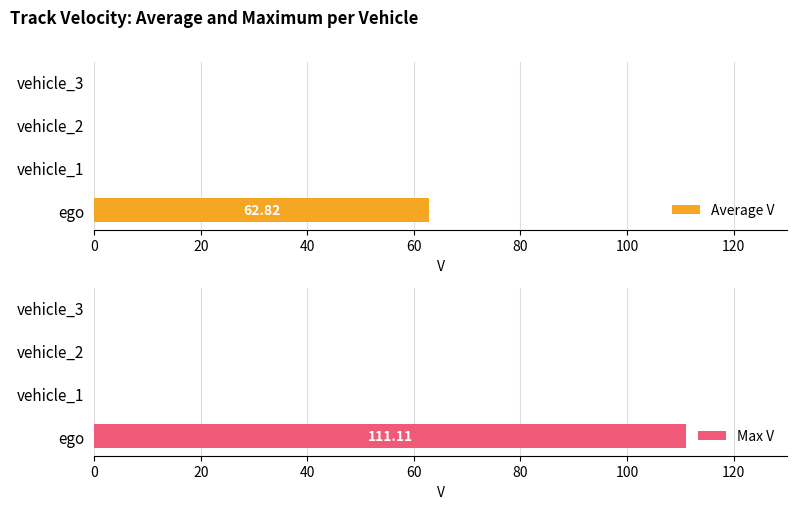

Rank the series at 0 from lowest to highest value.

Average V, Max V